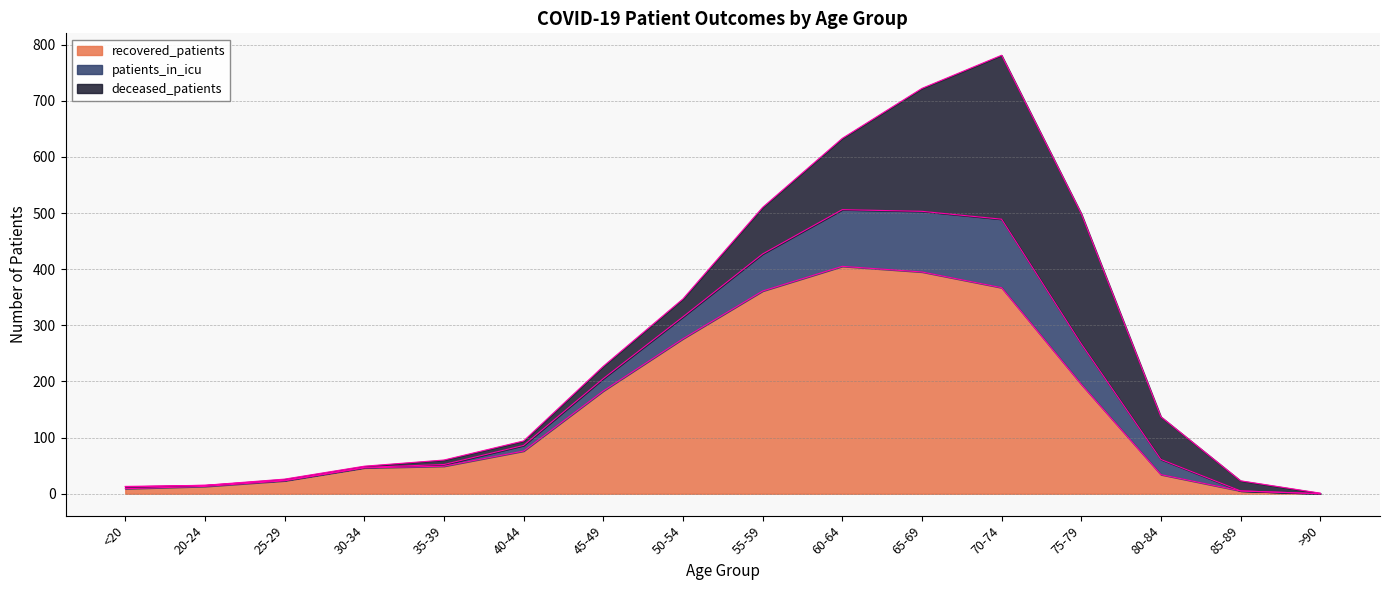

At which category is the sum across all series the highest?

70-74